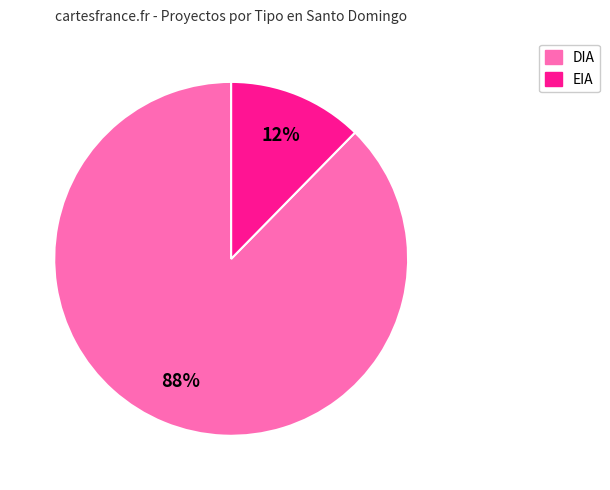

What is the largest slice in the pie chart?

DIA